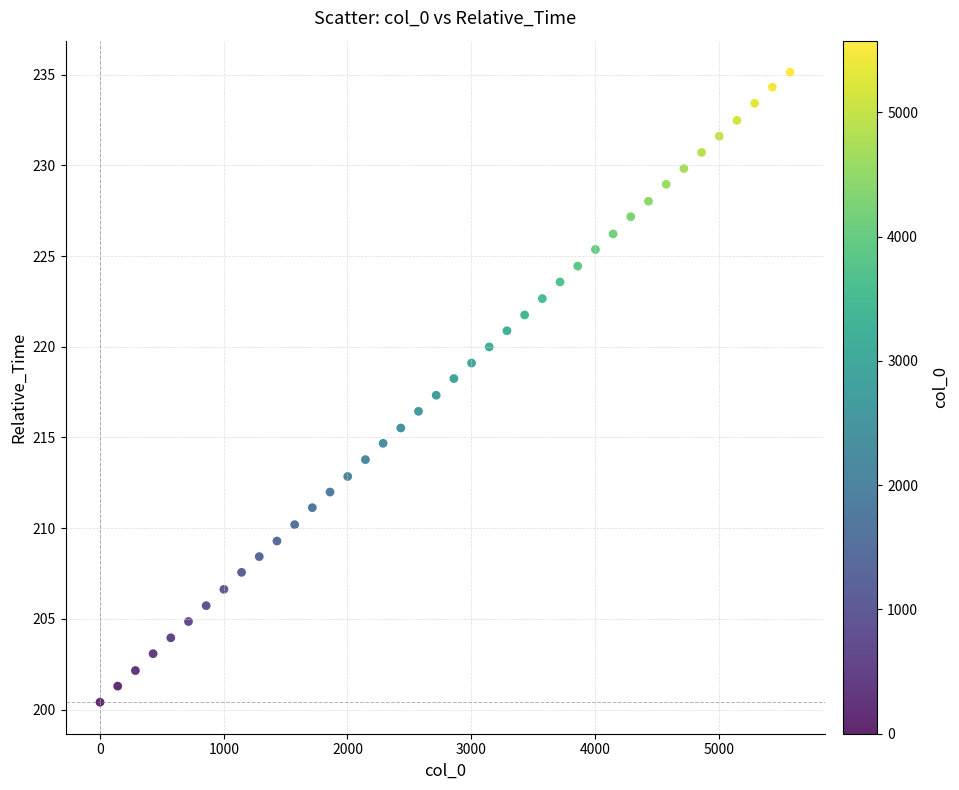

What is the range of Y values (max minus min)?

34.7